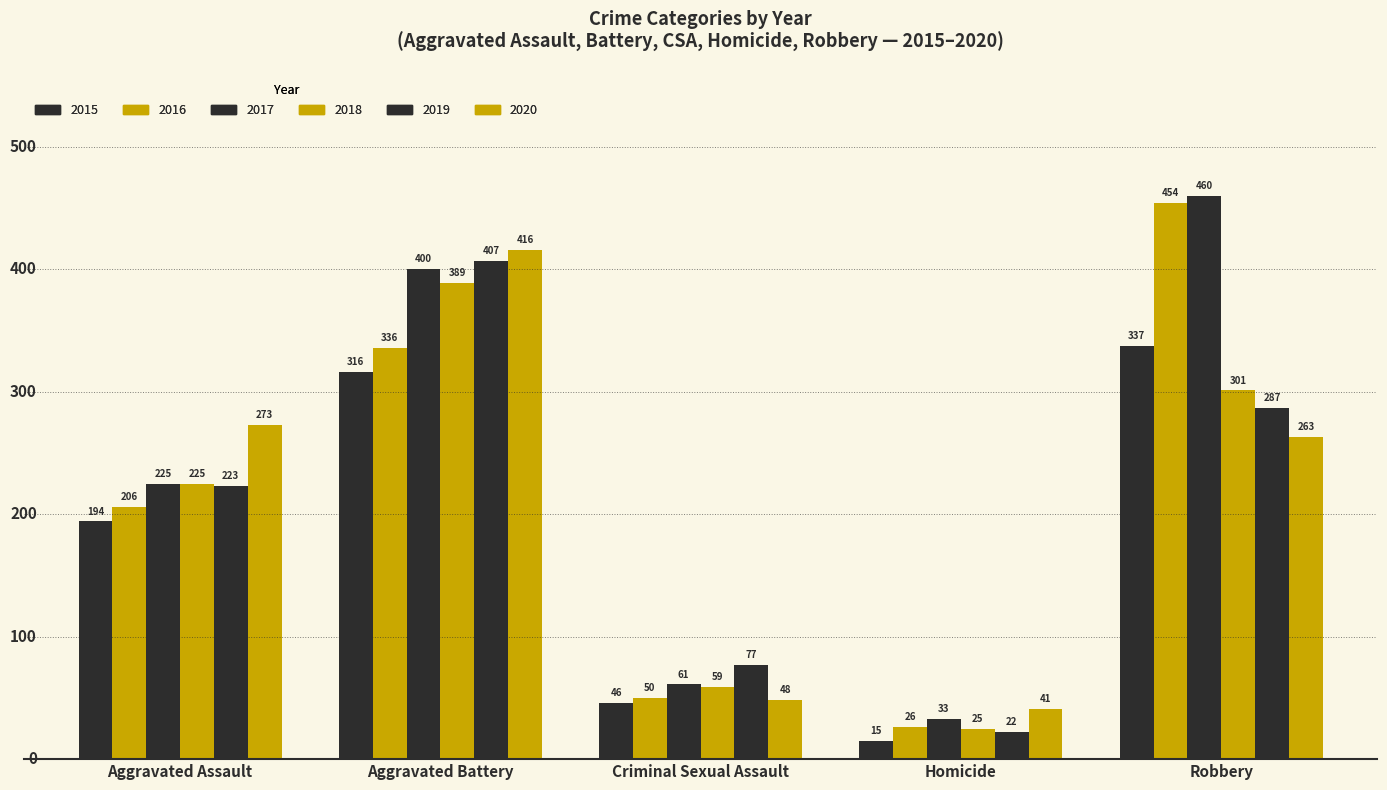

What is the lowest value of the 2016 series?

26